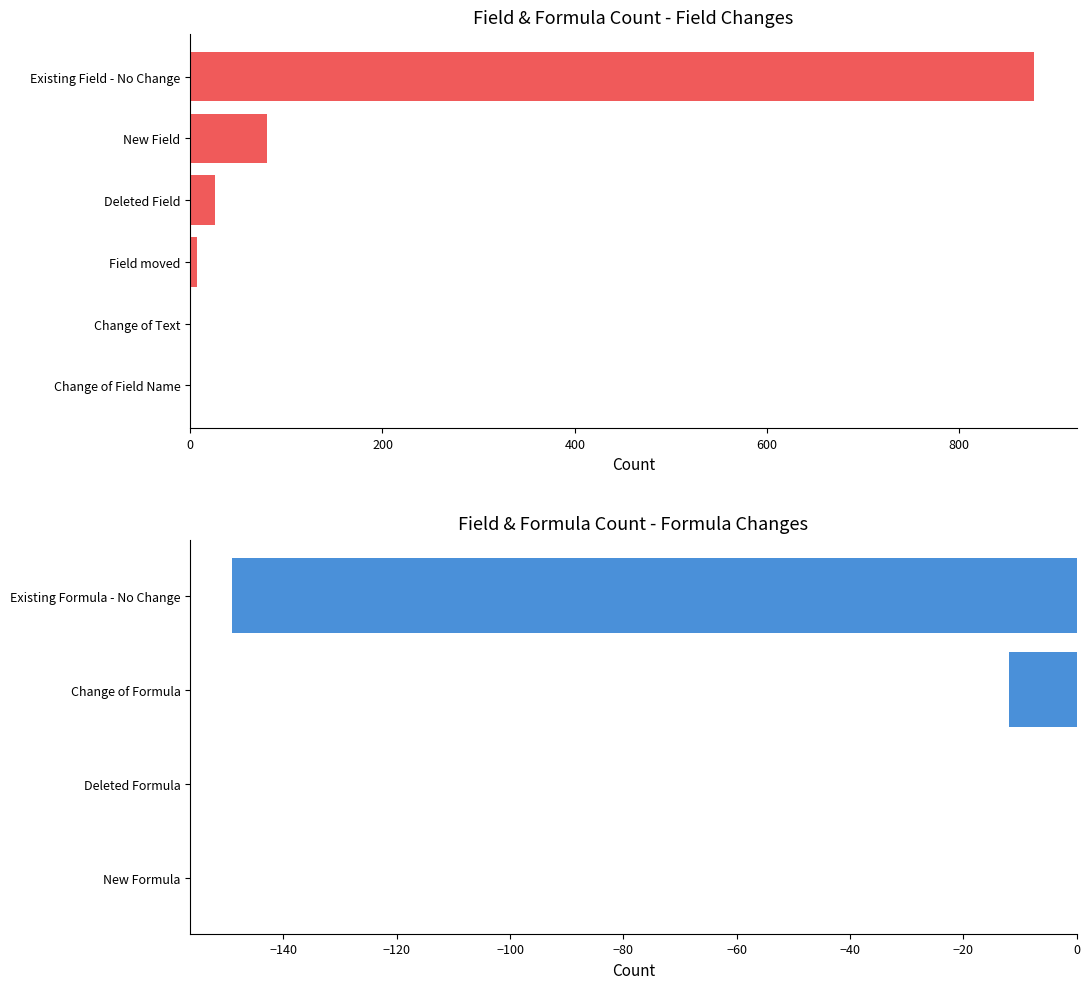

How many categories are shown in the chart?

10